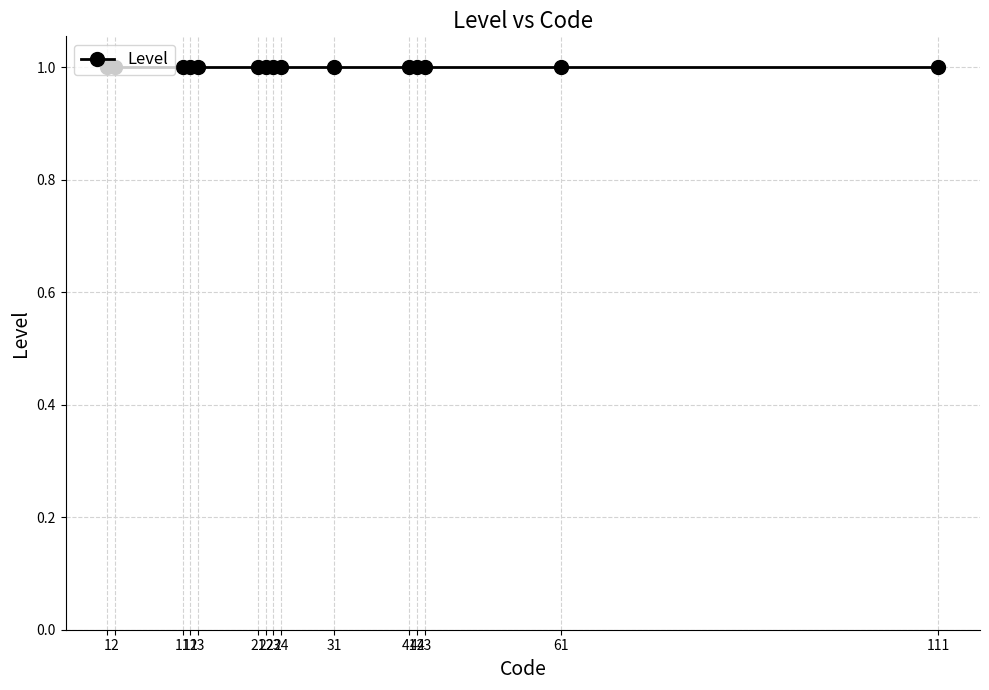

Reading right to left, what are all the values shown in this chart?

111	61	43	42	41	31	24	23	22	21	13	12	11	2	1